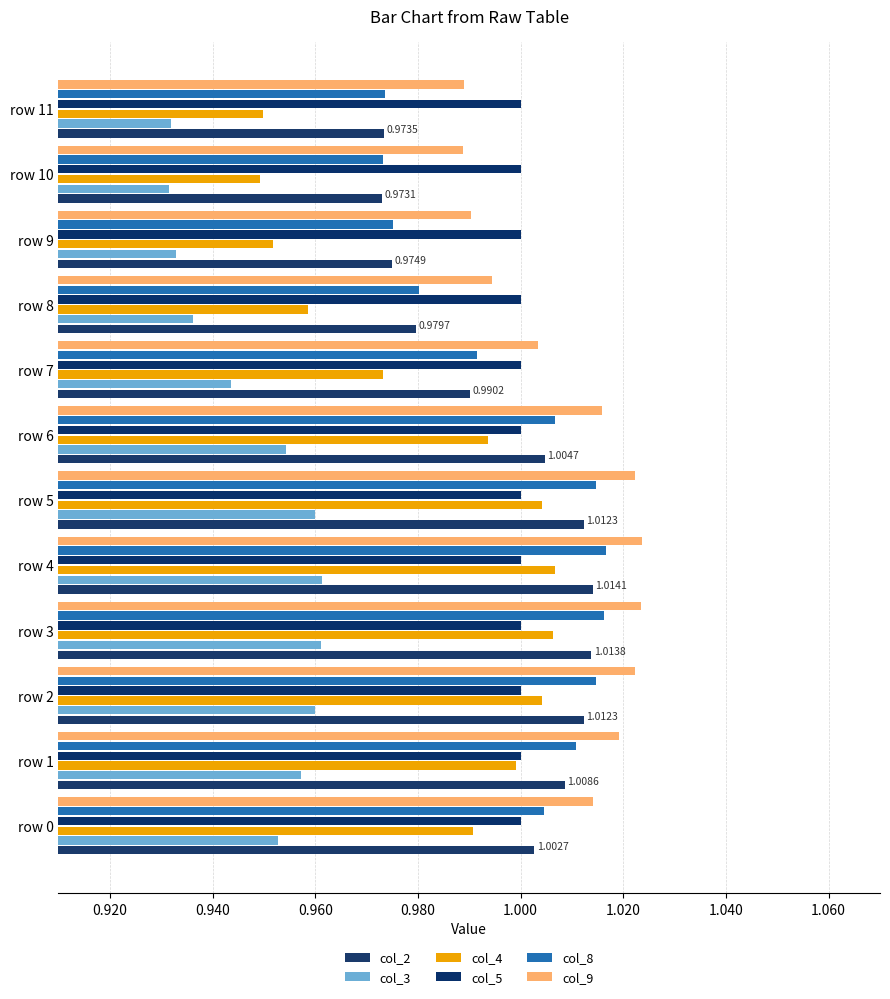

What is the value of the col_4 bar at the 10th from the left?

1.0